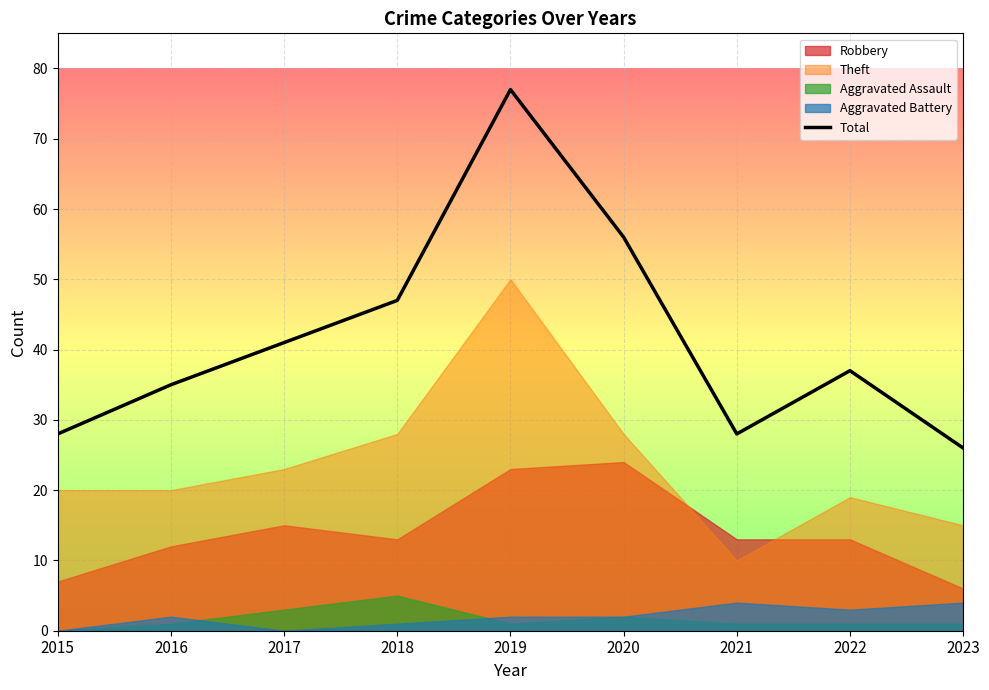

Where is the first local maximum?

2019